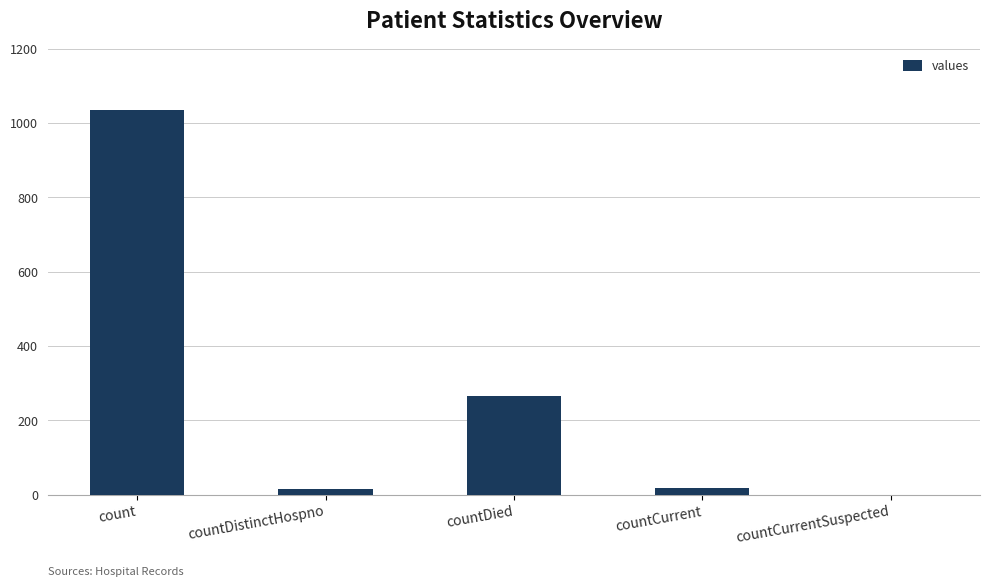

The value at countCurrentSuspected is 0. True or false?

True